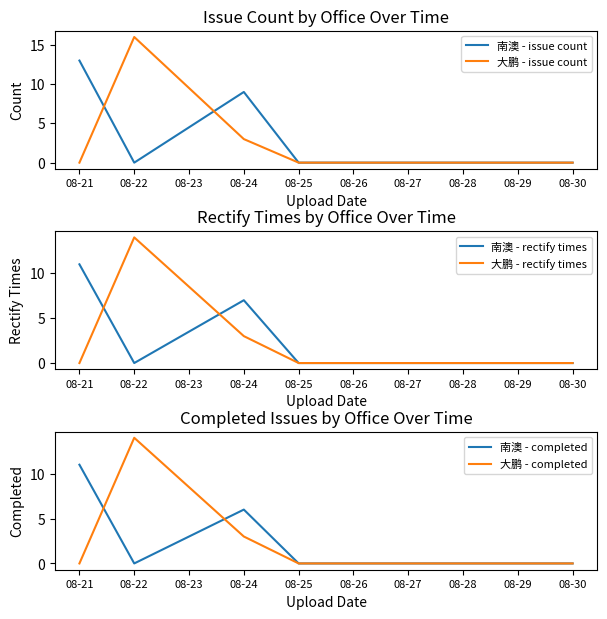

True or false: 南澳 - issue count has a value of 0 at 08-25.

True